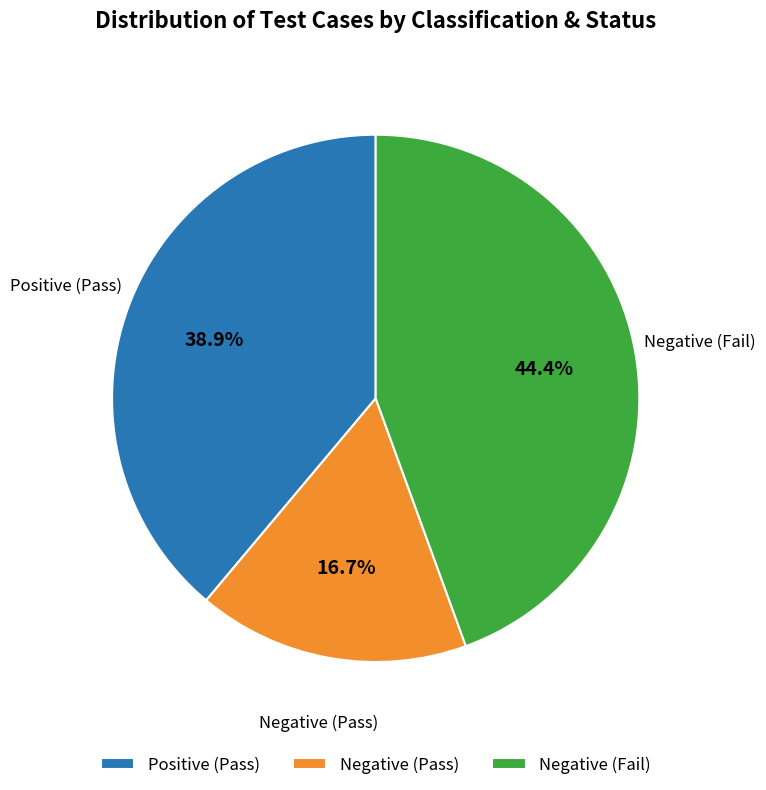

The Negative (Pass) slice represents 42% of the pie. True or false?

False